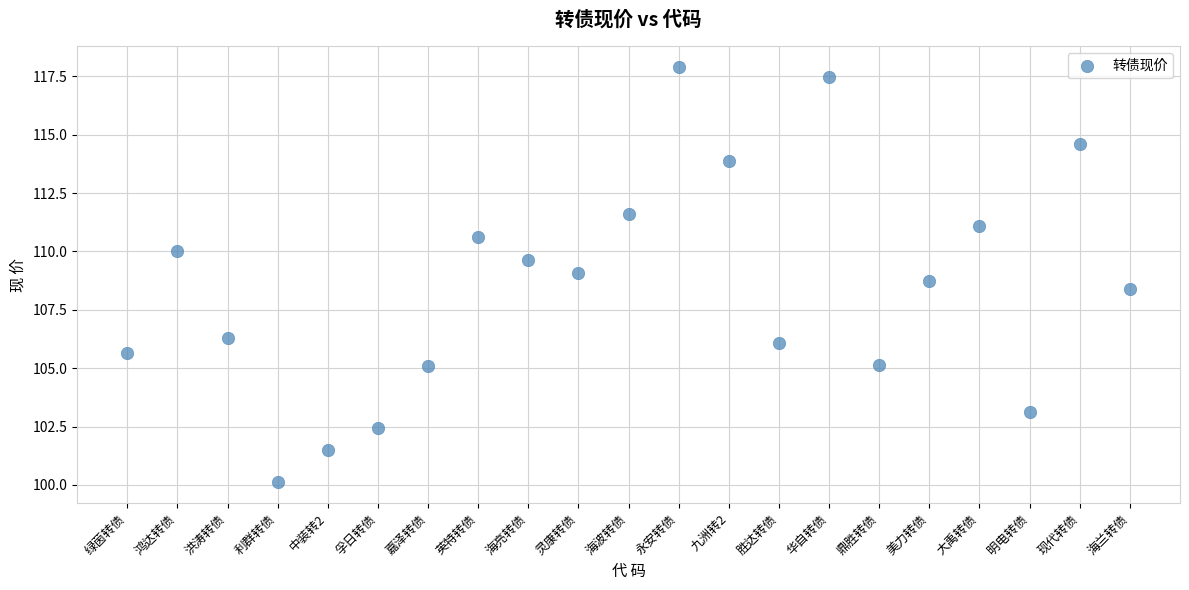

What is the range of Y values (max minus min)?

17.8